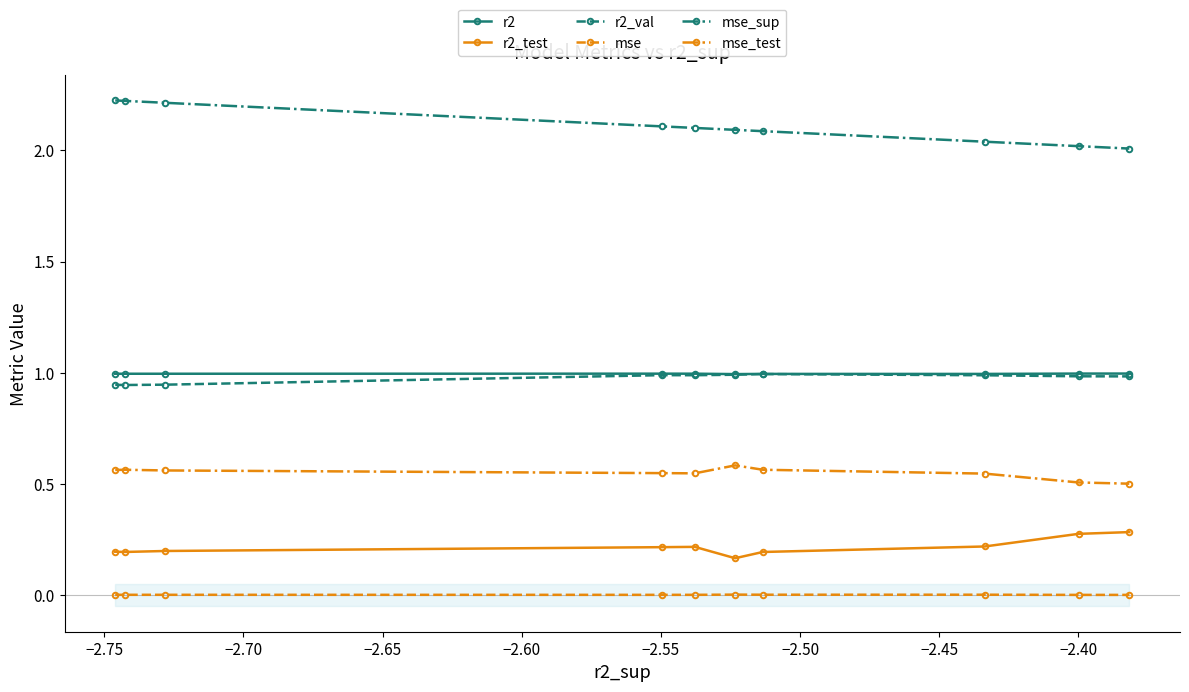

What is the value of the r2 point at the 2nd from the left?

1.0